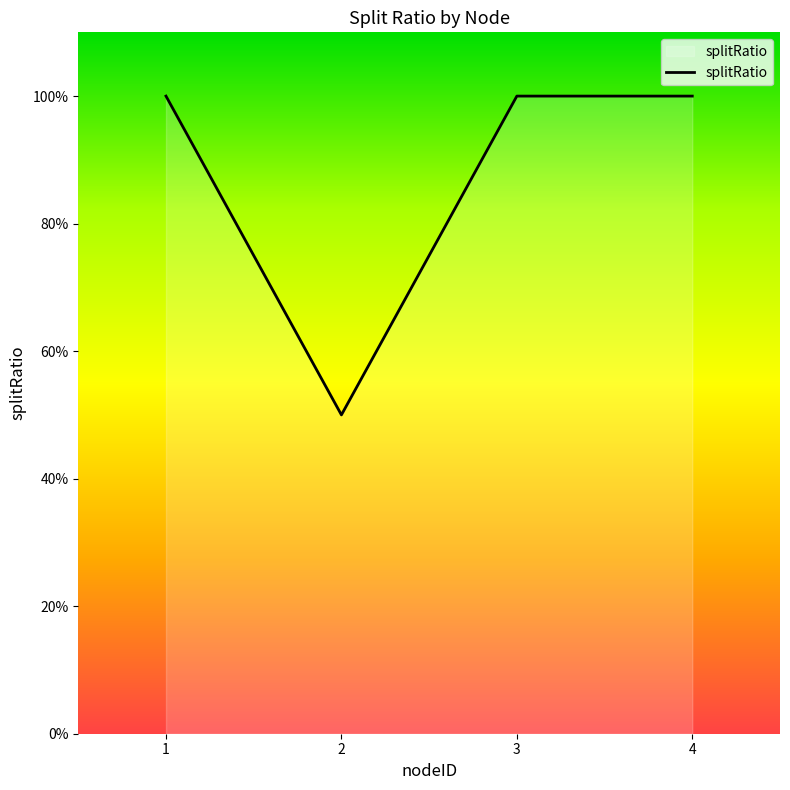

What is the sum of all values?

3.5